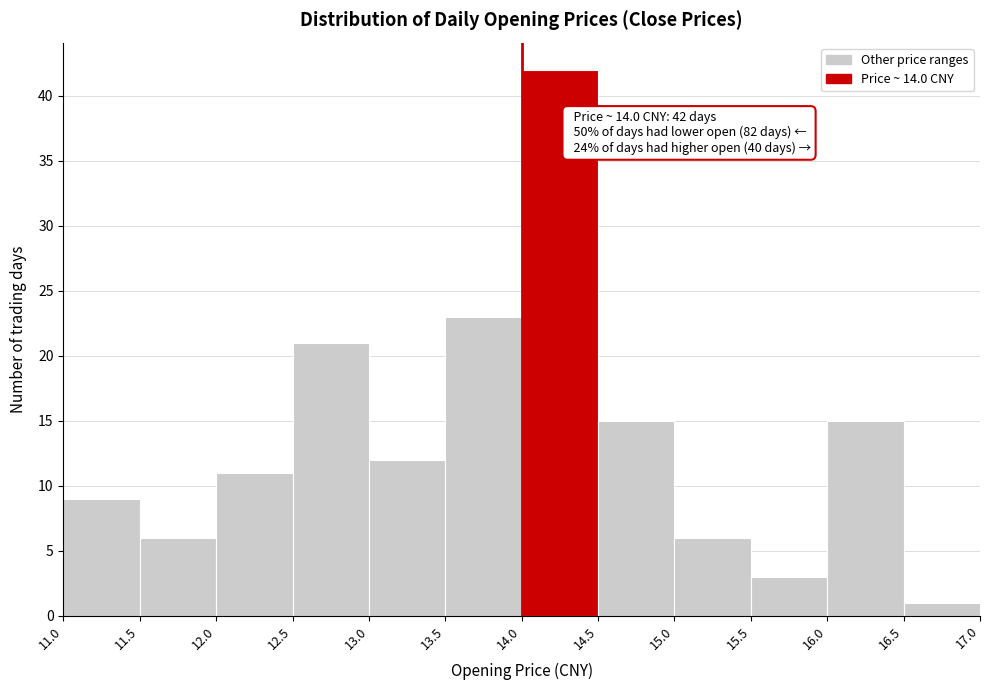

Which range on the x-axis has the tallest bar?

14.0 to 14.5